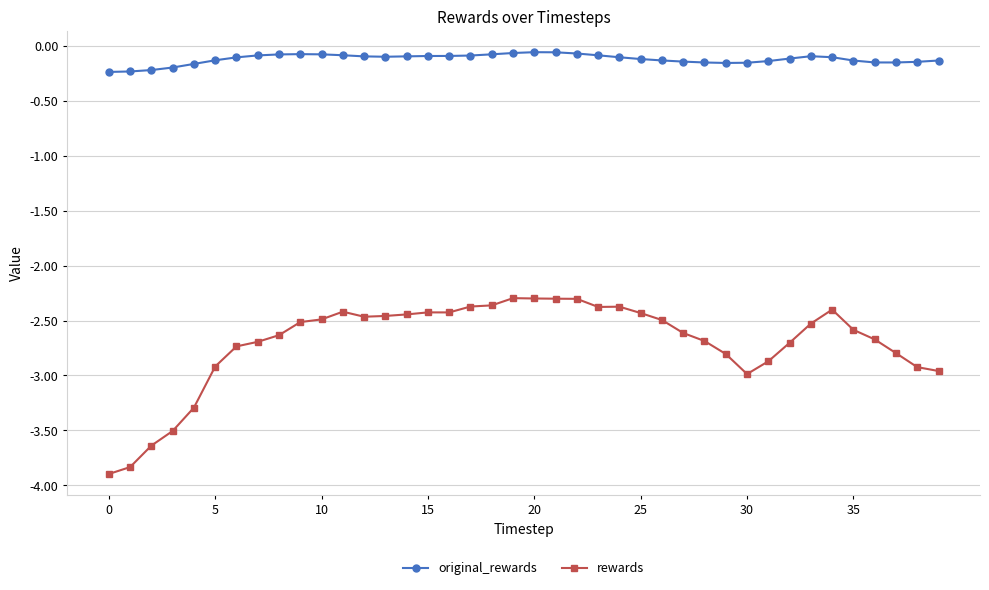

What is the value of the rewards point at the 6th from the left?

-2.9